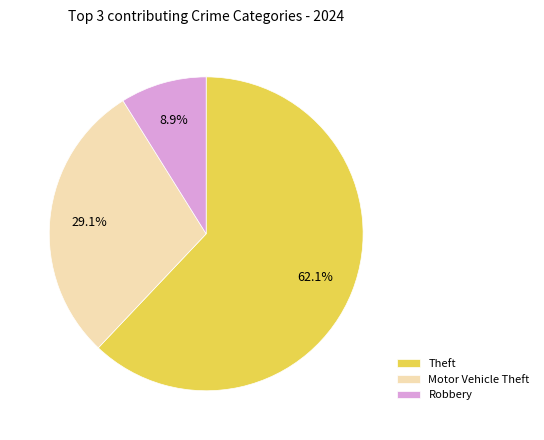

Which slice represents more than half of the pie?

Theft